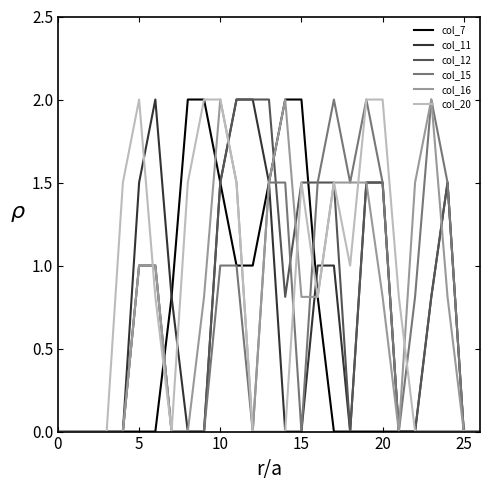

What is the greatest value displayed?

2.0